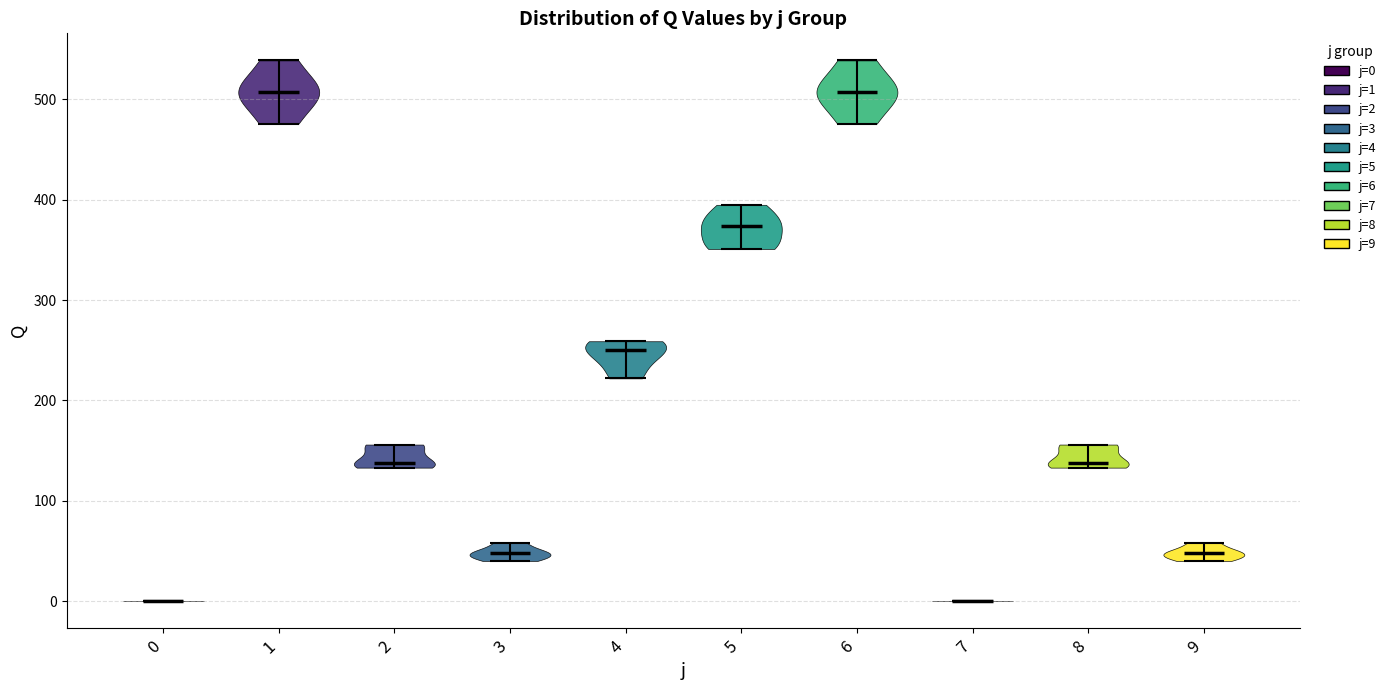

Where does the median line of the violin at x = 8 sit on the y-axis? The values are not printed on the chart, so give them approximately, as read against the axis.

140